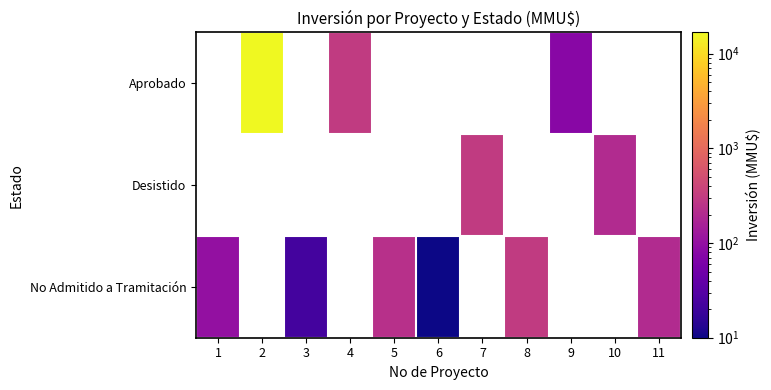

What is the smallest value displayed?

10.0